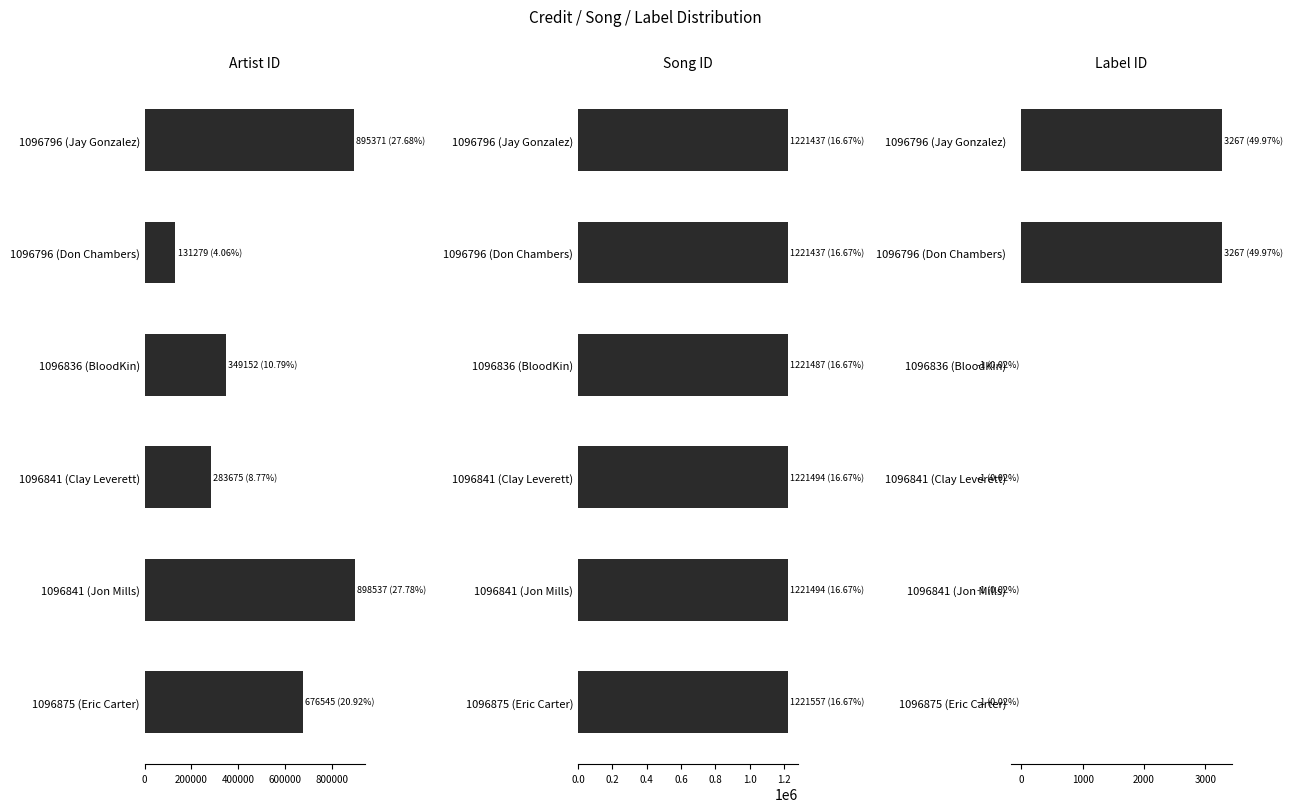

Rank the series by their maximum value, from highest to lowest.

Song ID, Artist ID, Label ID